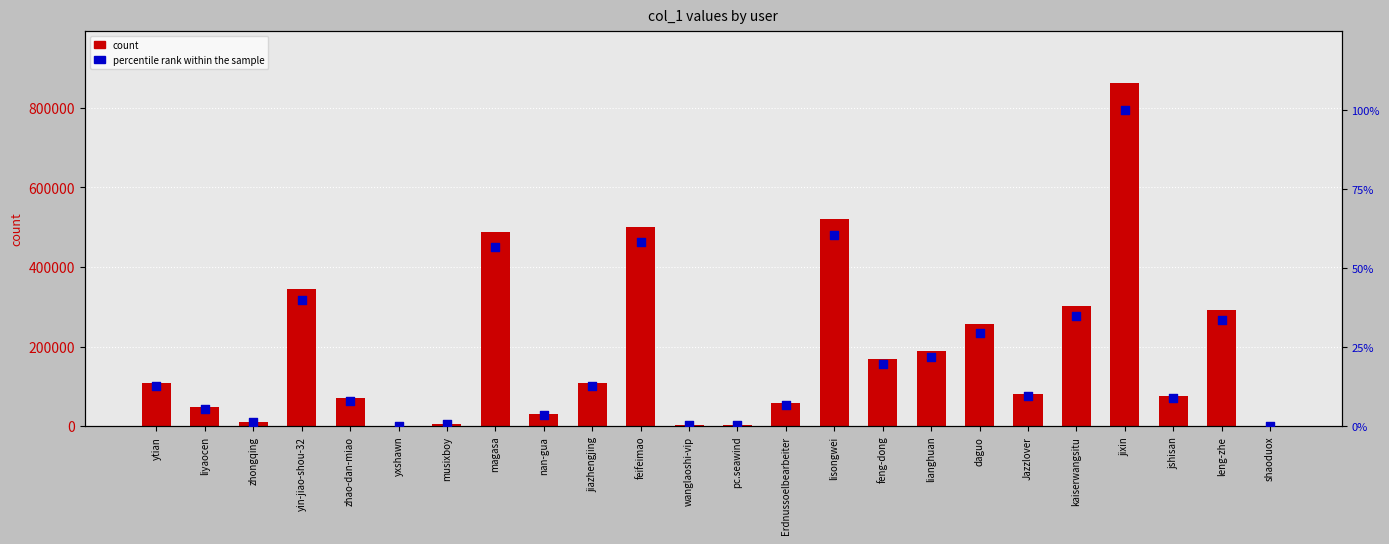

Is the value of count at shaoduox greater than the value of percentile rank within the sample at shaoduox?

Yes